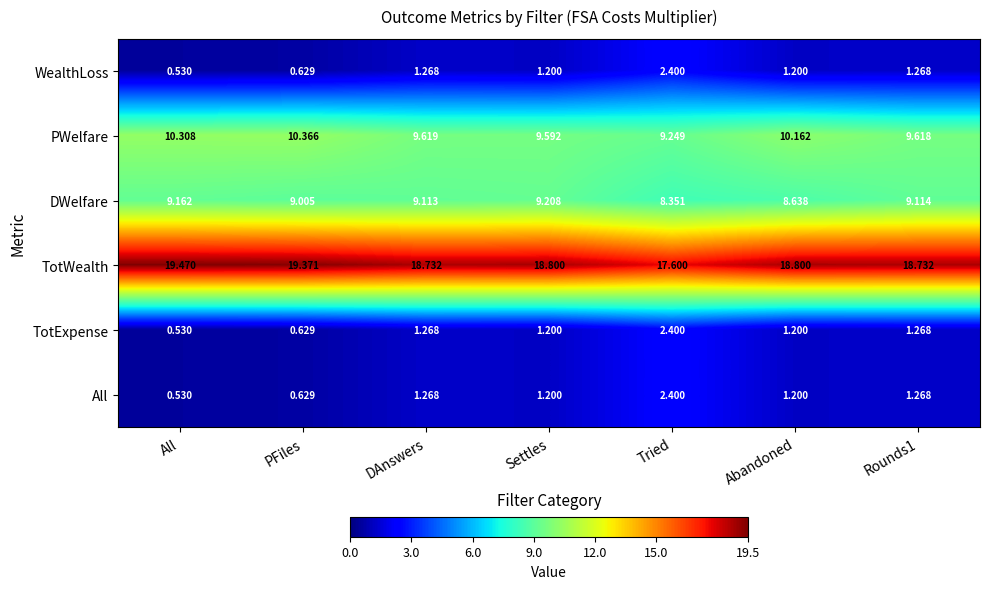

At which label is TotWealth closest to 18?

Tried